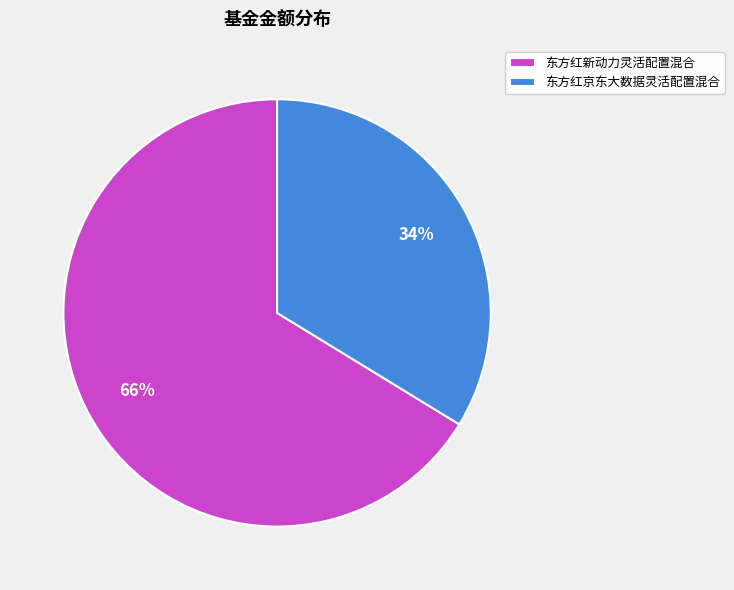

How many slices are in this pie chart?

2